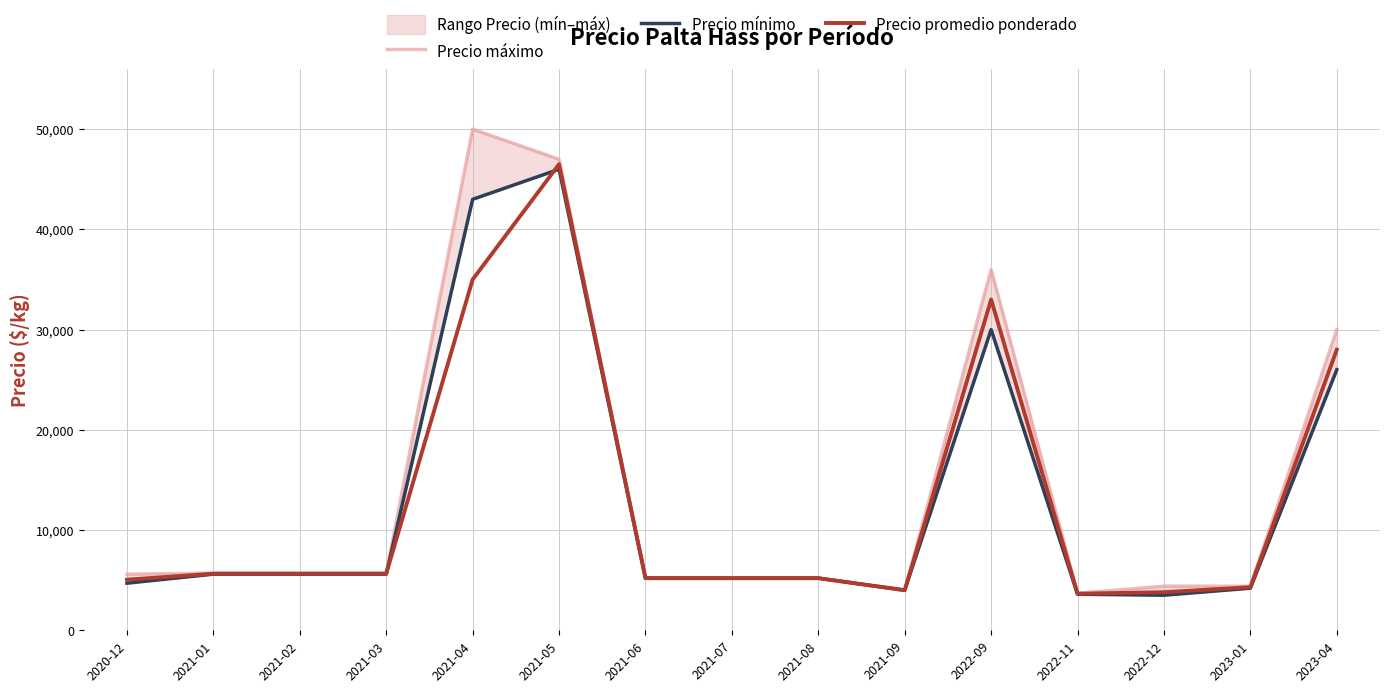

Which series changed the most between 2020-12 and 2021-01?

Precio mínimo